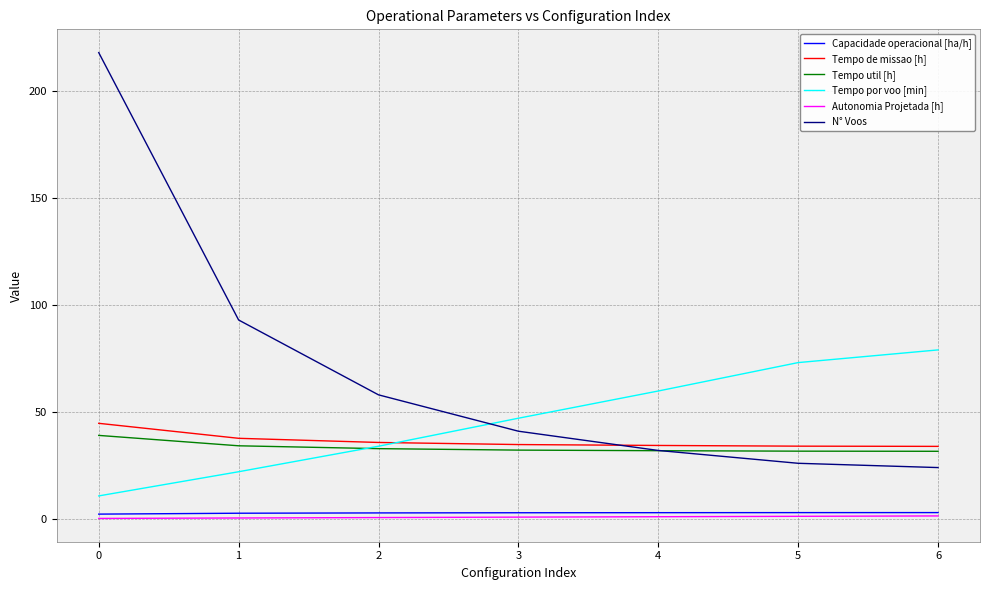

What is the difference between the maximum and minimum values in the Capacidade operacional [ha/h] series?

0.7